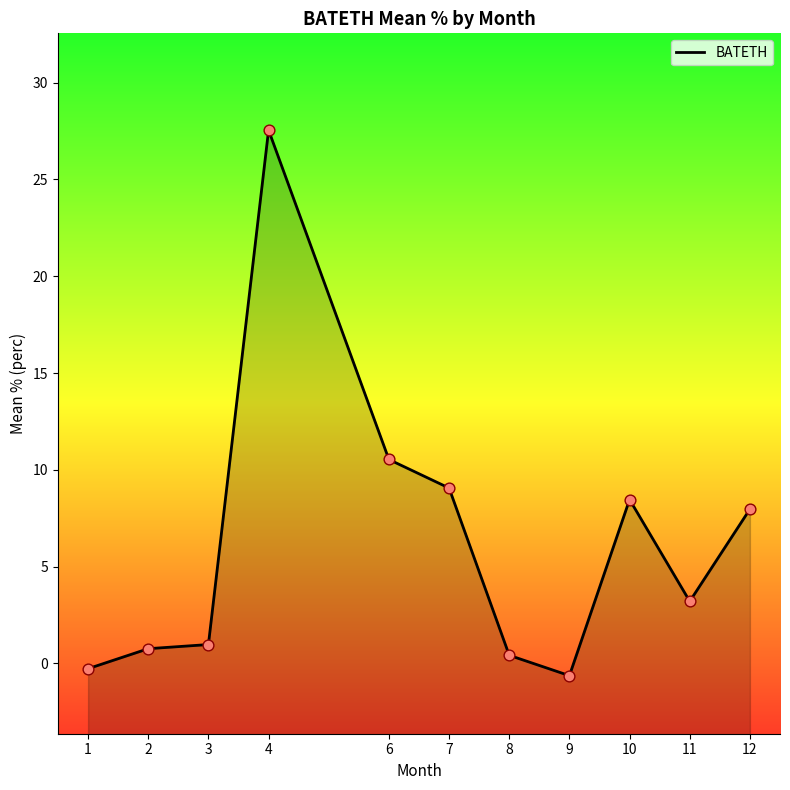

Which has a higher value, 2 or 1?

2